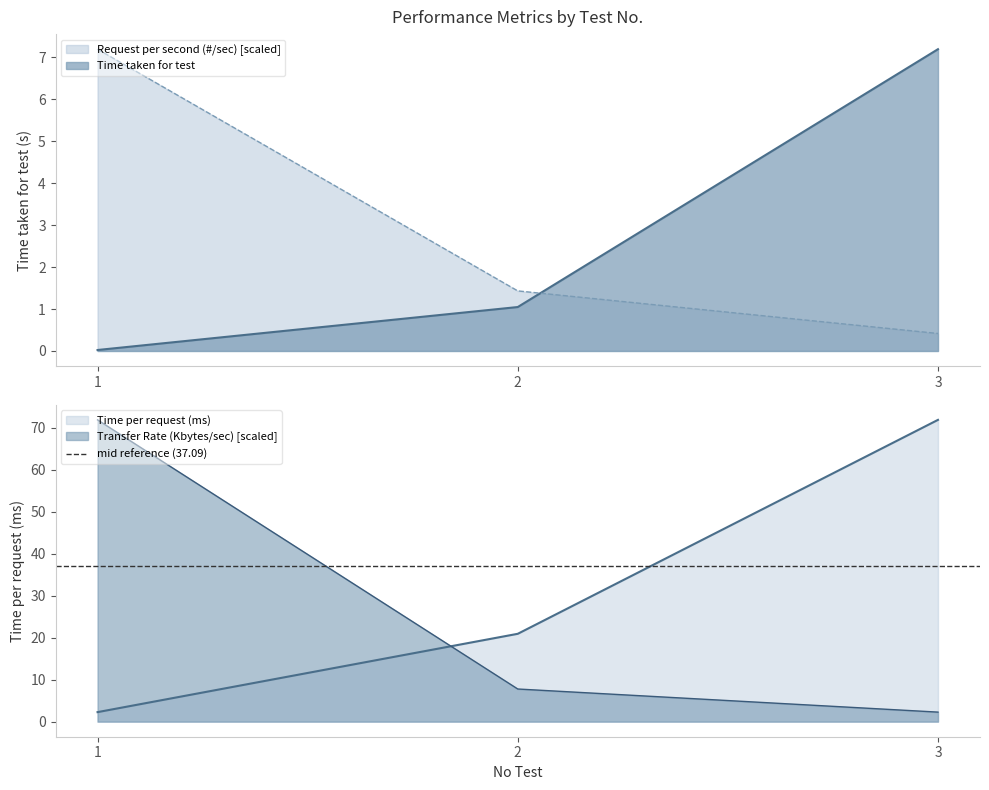

Where does the Time per request (ms) series first go above 20?

2